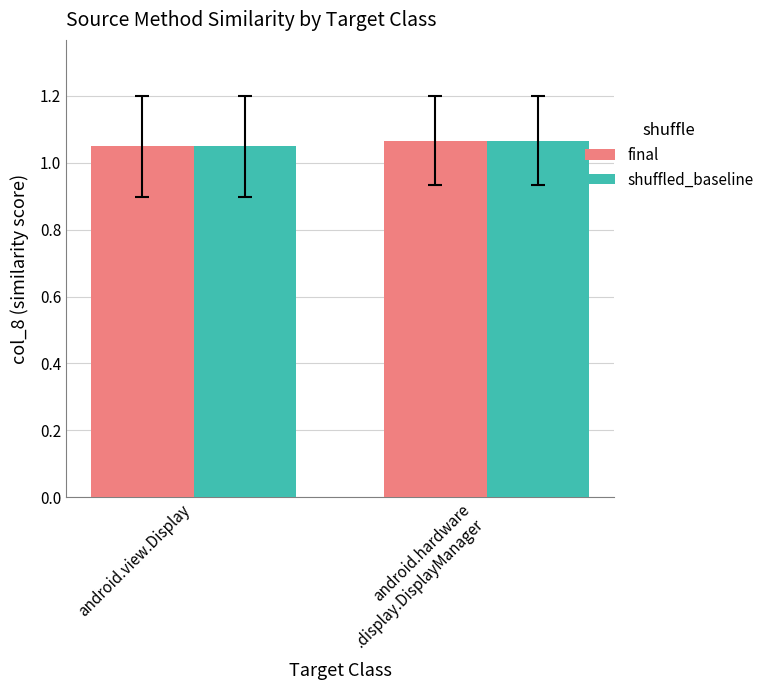

True or false: final has a value of 1.6 at android.view.Display.

False